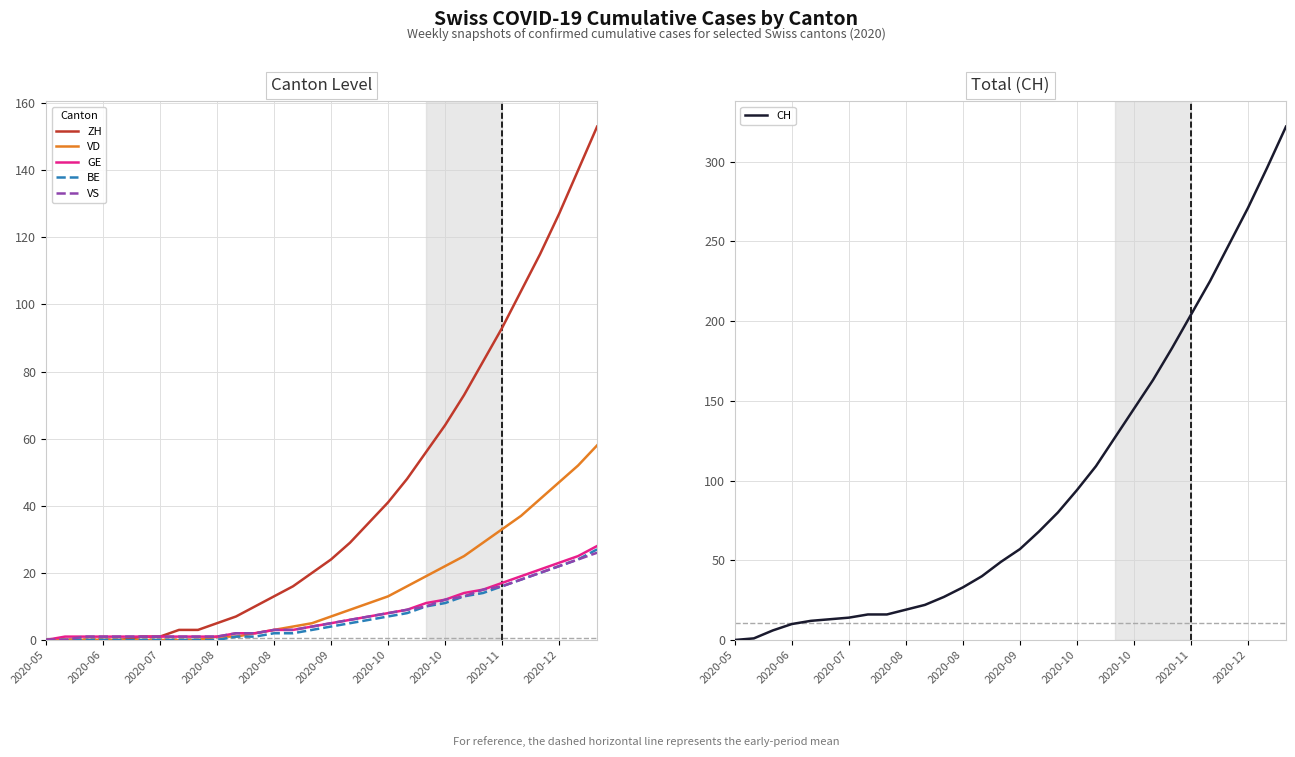

Which series has the widest spread of values?

CH